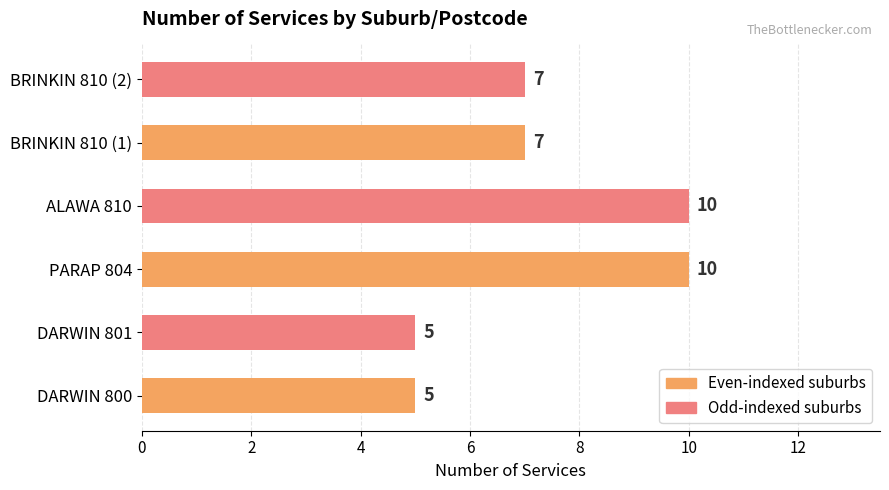

What is the maximum value shown in the chart?

10